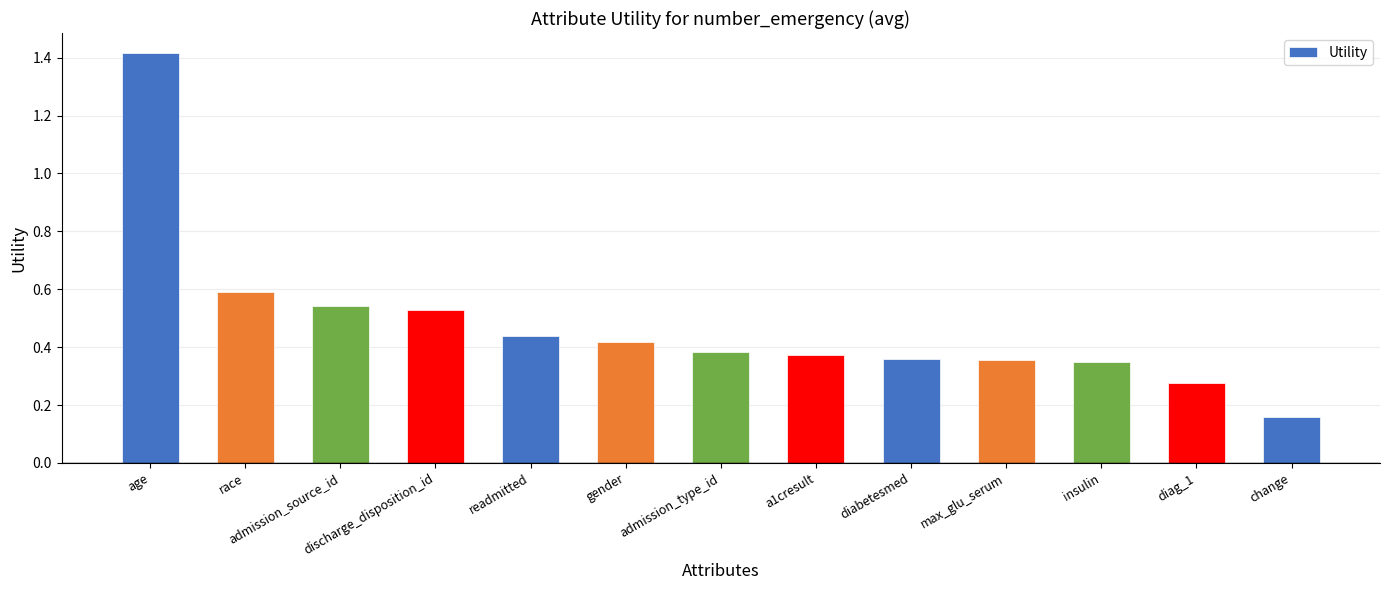

What is the greatest value displayed?

1.4